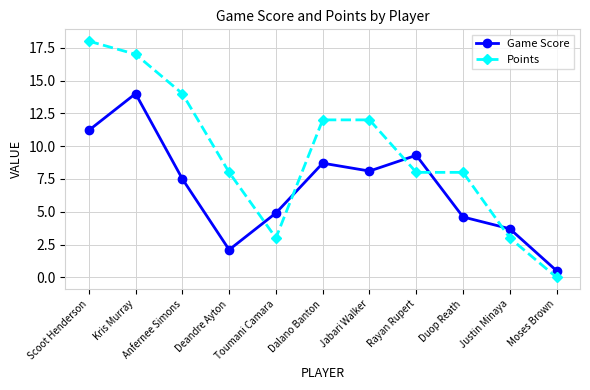

What is the value of the Game Score point at the 8th from the left?

9.3